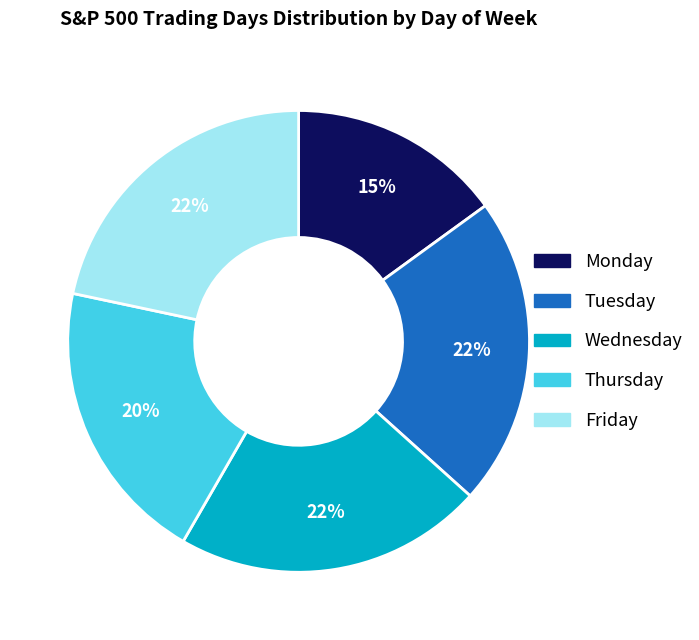

To the nearest percent, what is the average slice percentage?

20%